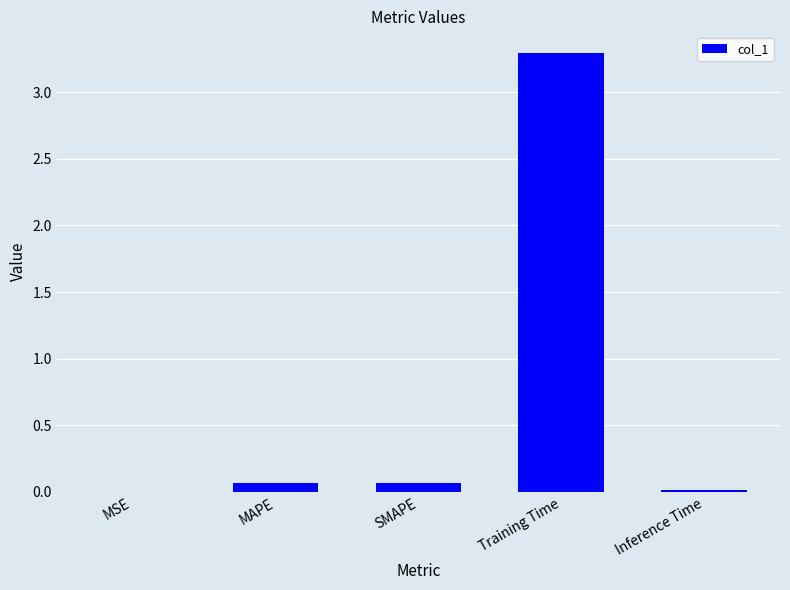

What is the sum of all values?

3.4